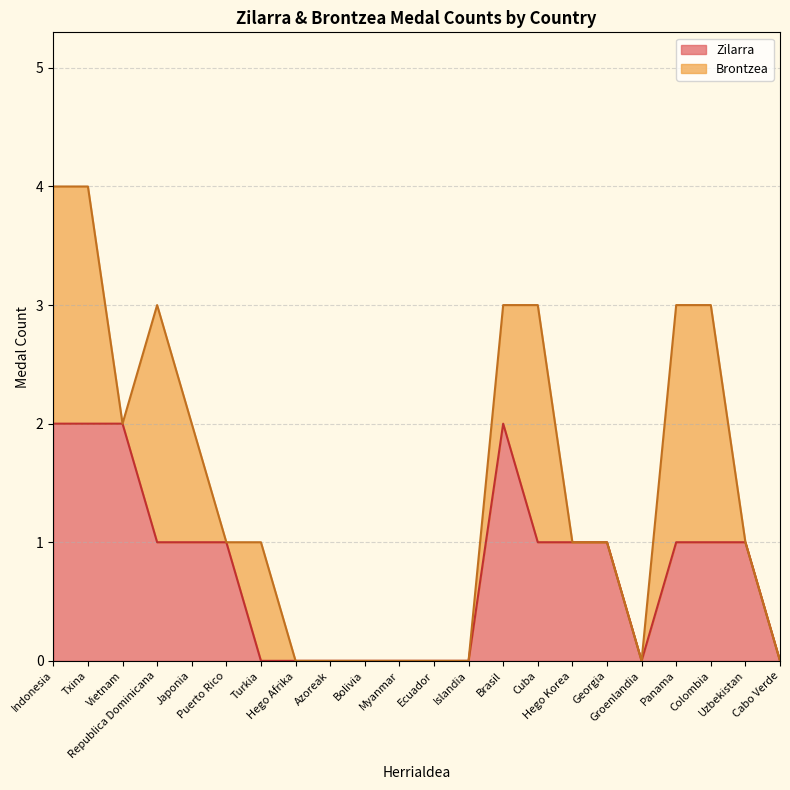

The value of Zilarra at Vietnam is 1. True or false?

False